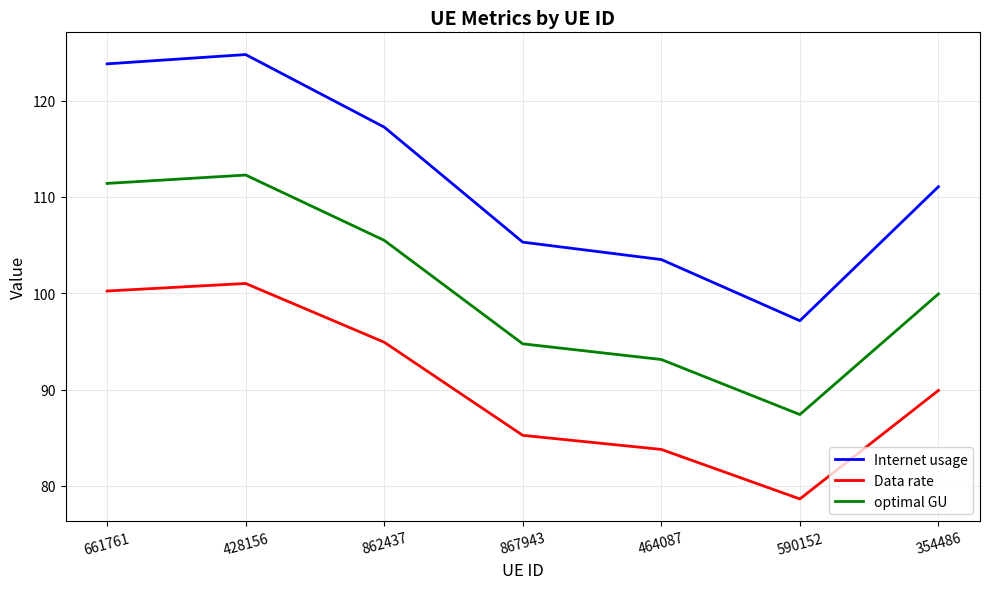

Which category has the lowest value in the Internet usage series?

590152